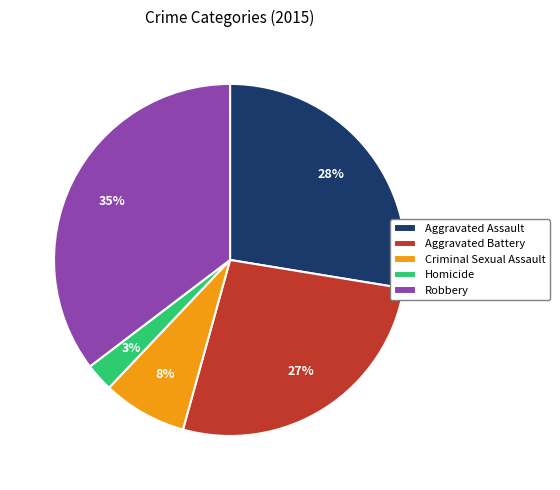

Do Aggravated Battery and Aggravated Assault together represent more than half of the pie?

Yes